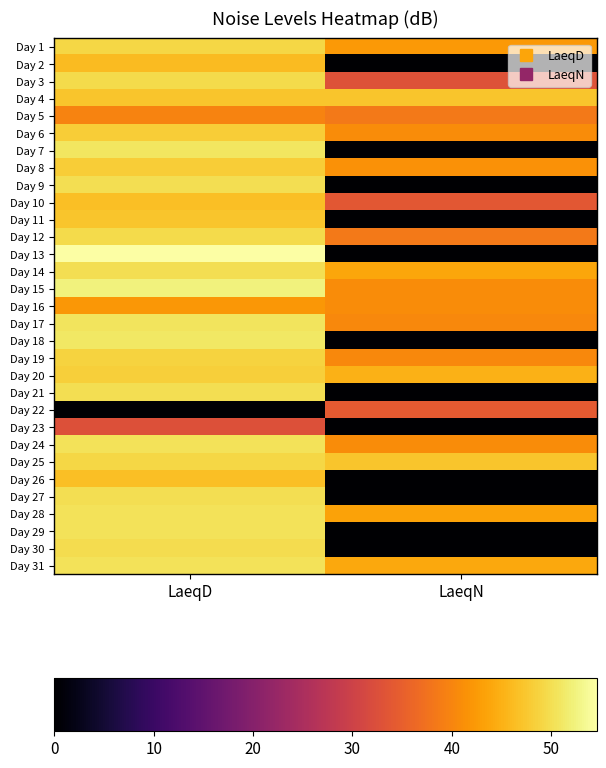

List the series in order of their peak value, lowest first.

Day 23, Day 22, Day 5, Day 16, Day 2, Day 26, Day 10, Day 4, Day 11, Day 6, Day 8, Day 20, Day 19, Day 25, Day 1, Day 12, Day 3, Day 30, Day 9, Day 21, Day 14, Day 27, Day 24, Day 31, Day 28, Day 29, Day 17, Day 7, Day 18, Day 15, Day 13